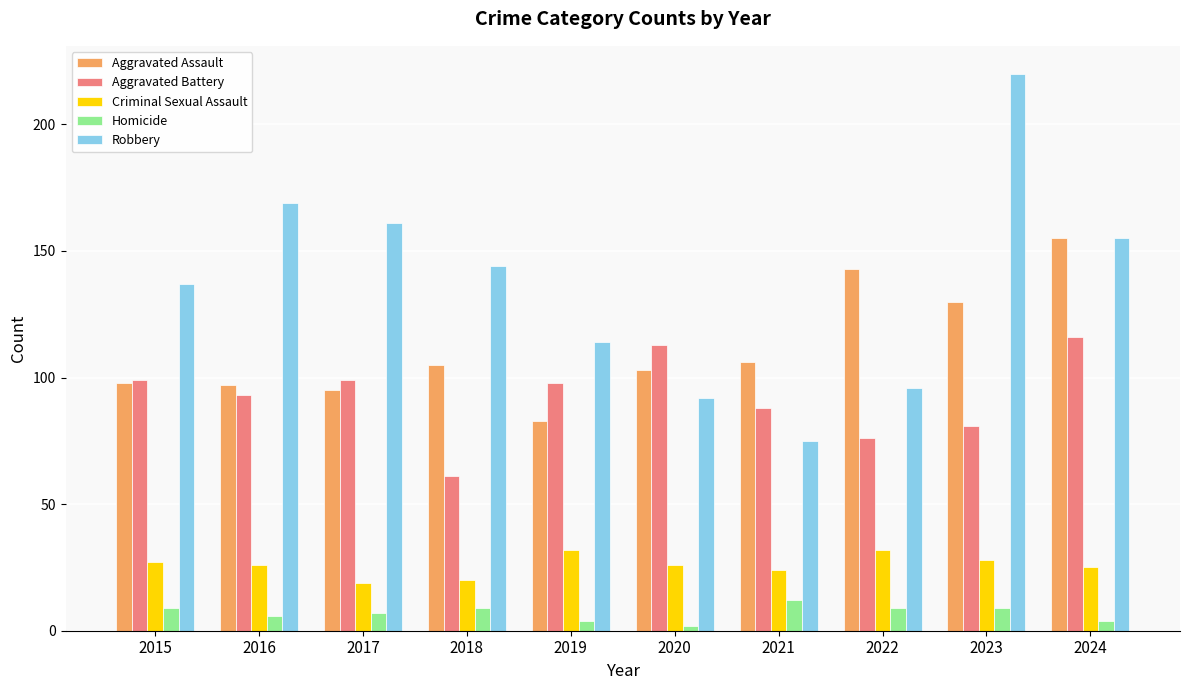

What is the sum of all Aggravated Battery values?

924